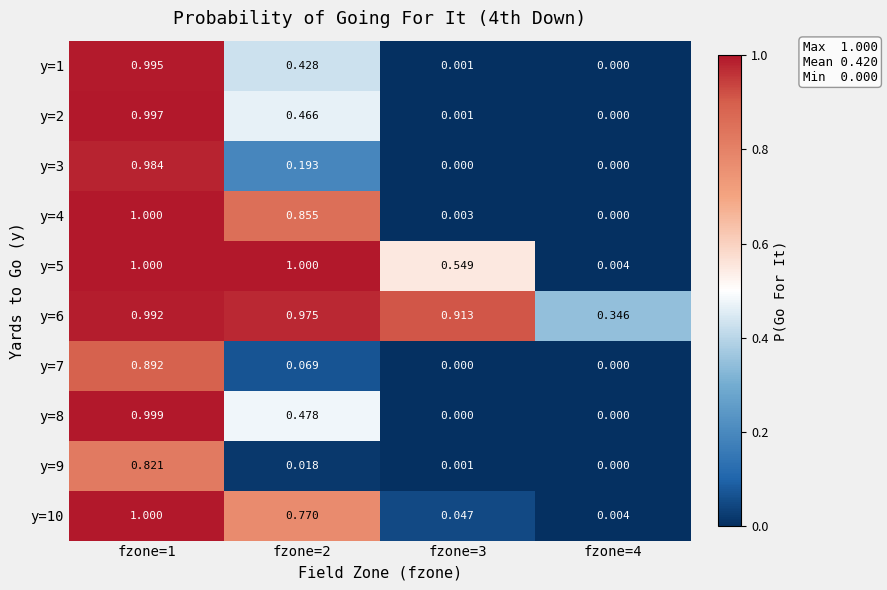

Which series has the widest spread of values?

y=4